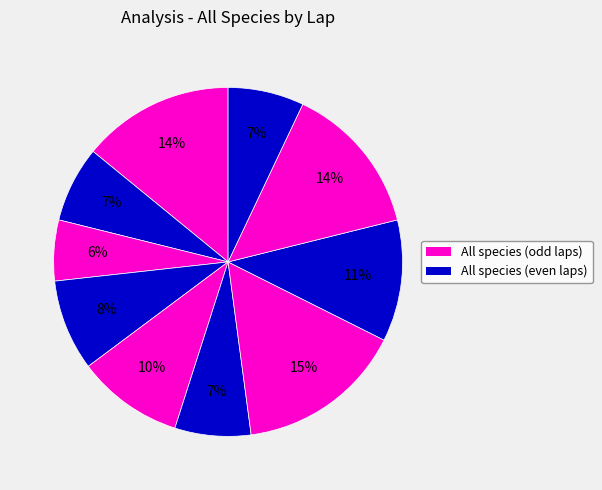

Count the number of slices in the pie.

10